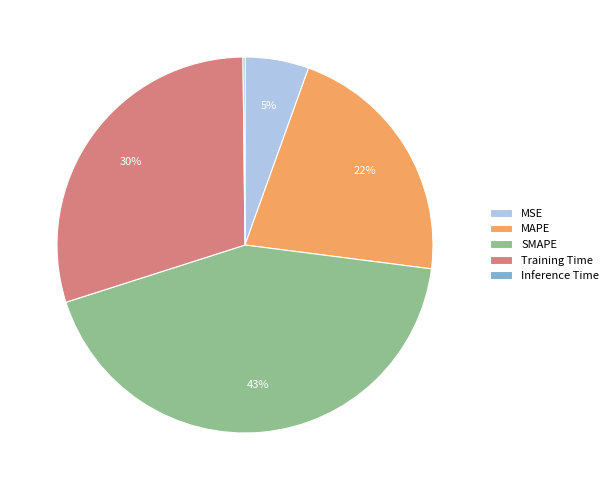

To the nearest percent, what percentage of the pie is SMAPE?

43%